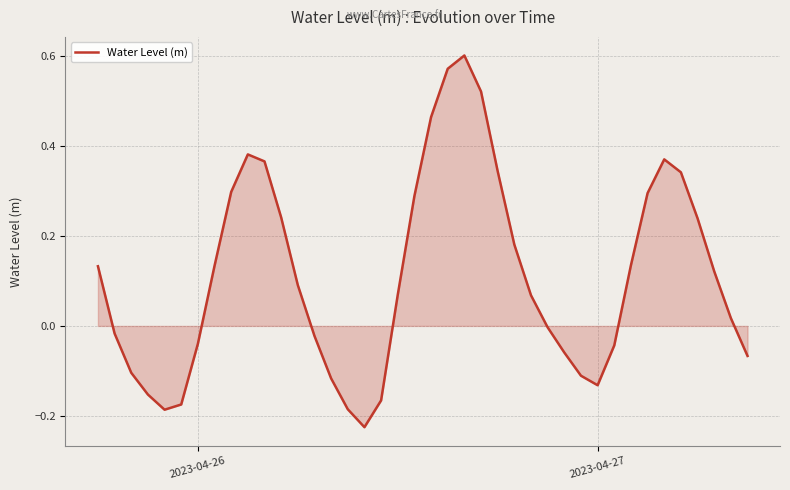

What is the difference between the maximum and minimum values?

0.8